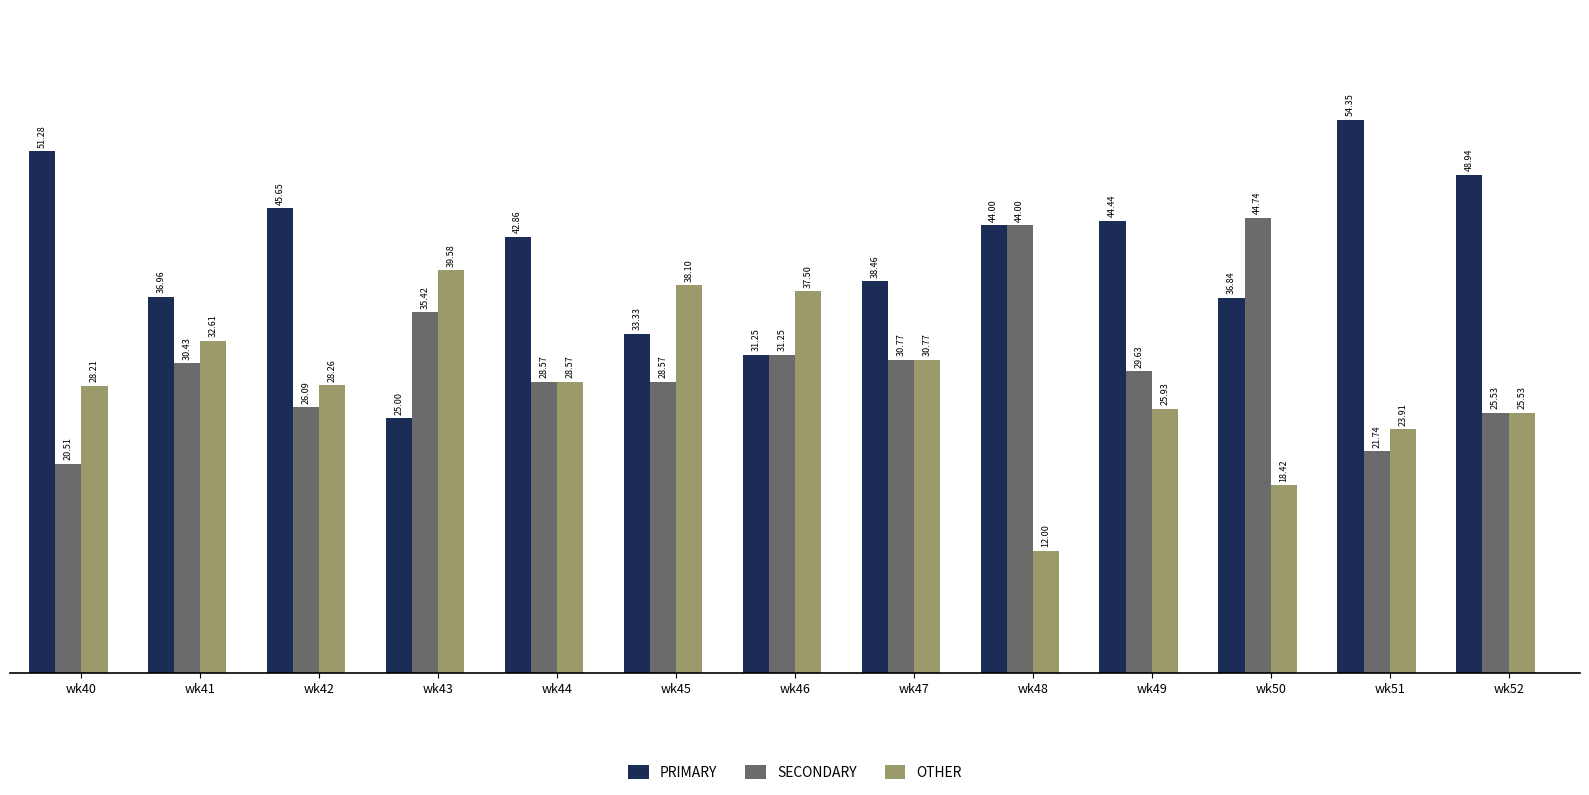

What is the lowest value of the OTHER series?

12.0